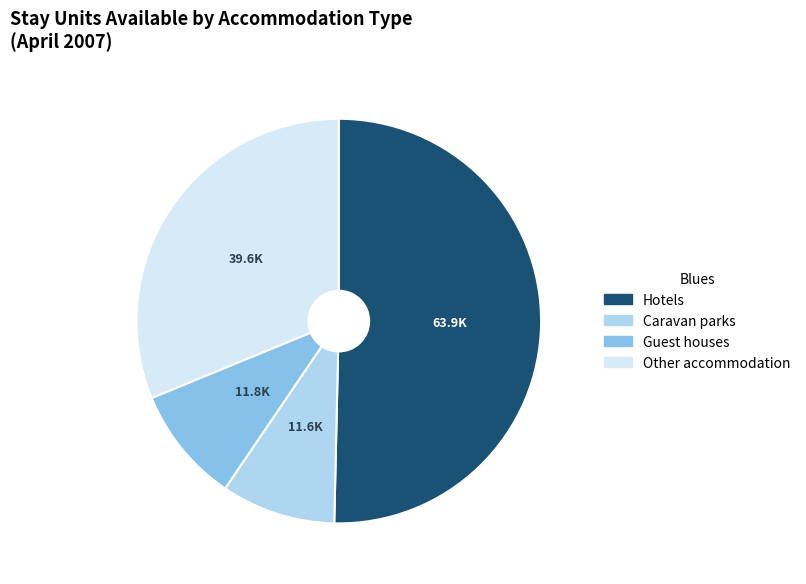

Is there any slice that represents more than half of the pie?

Yes